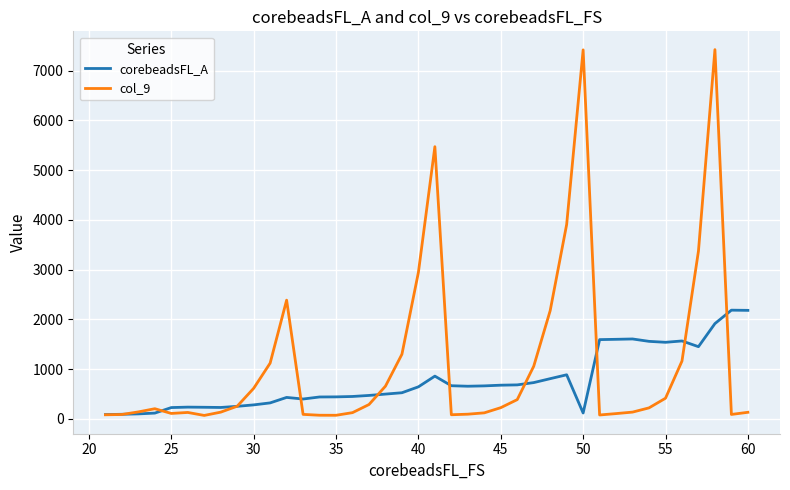

Which series has the largest total across all categories?

col_9